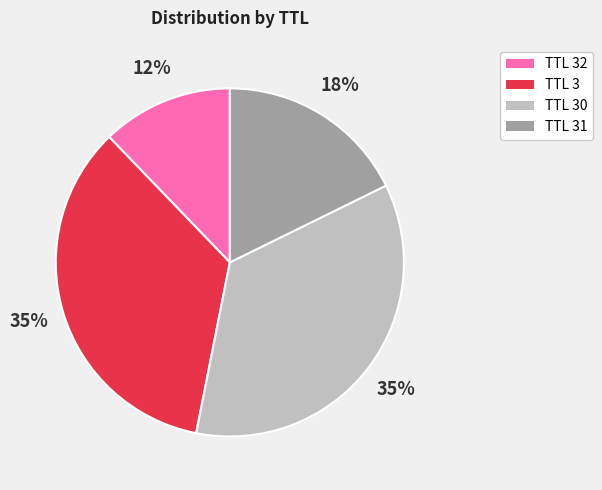

Approximately how many times larger is the value at TTL 30 compared to TTL 3?

1.0